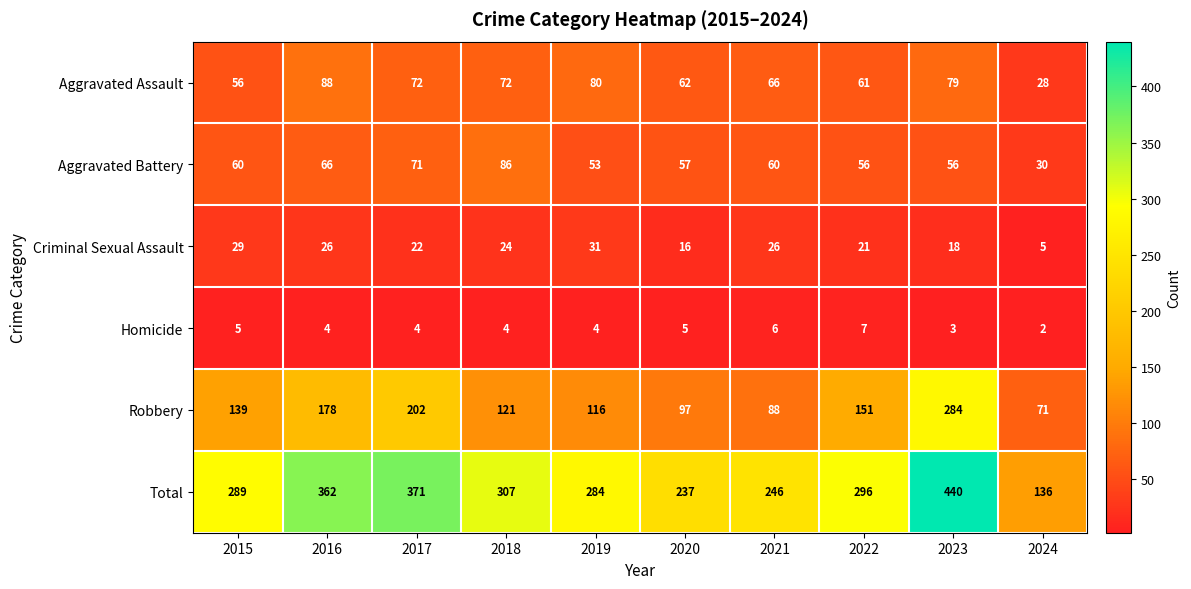

What is the highest value of the Aggravated Assault series?

88